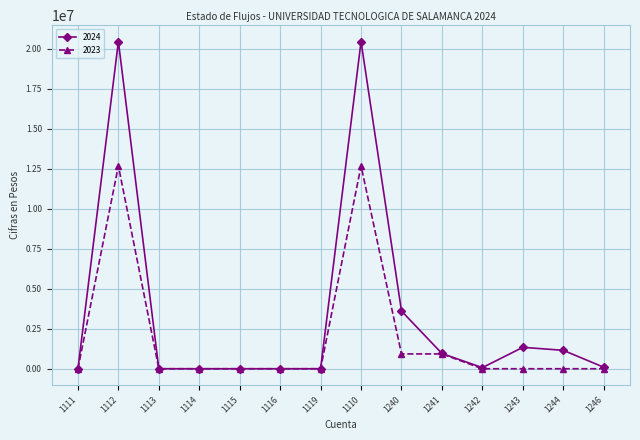

What is the total value across all series at 1243?

1338239.9